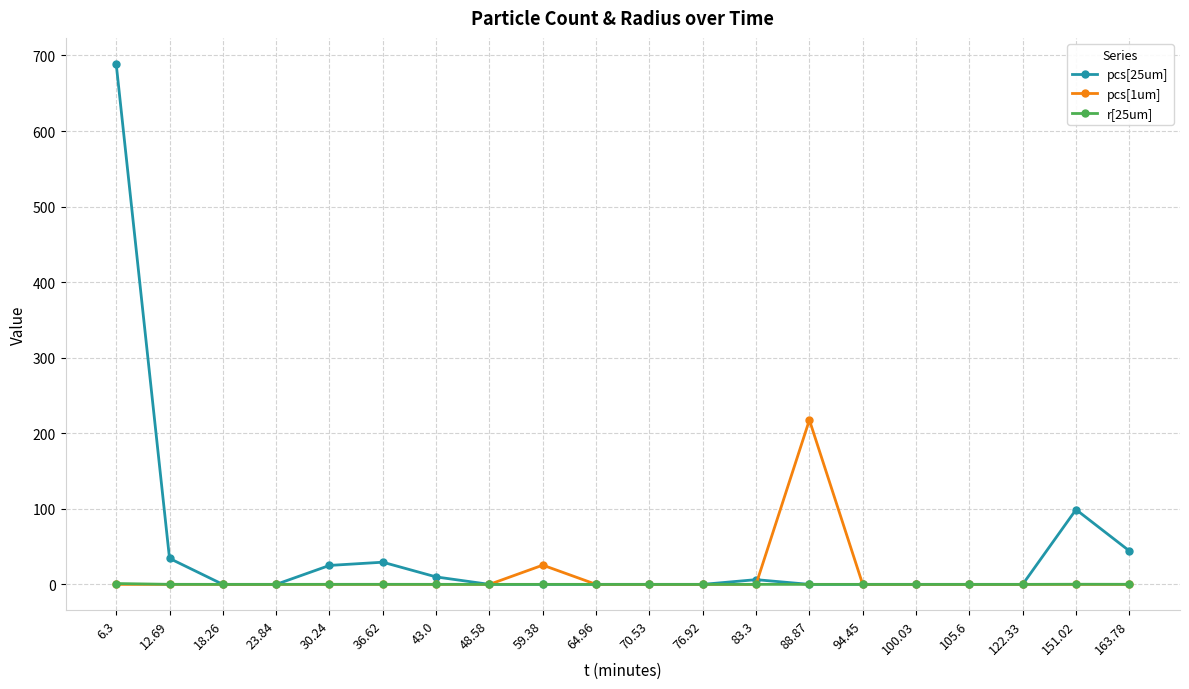

What is the greatest value displayed?

688.8